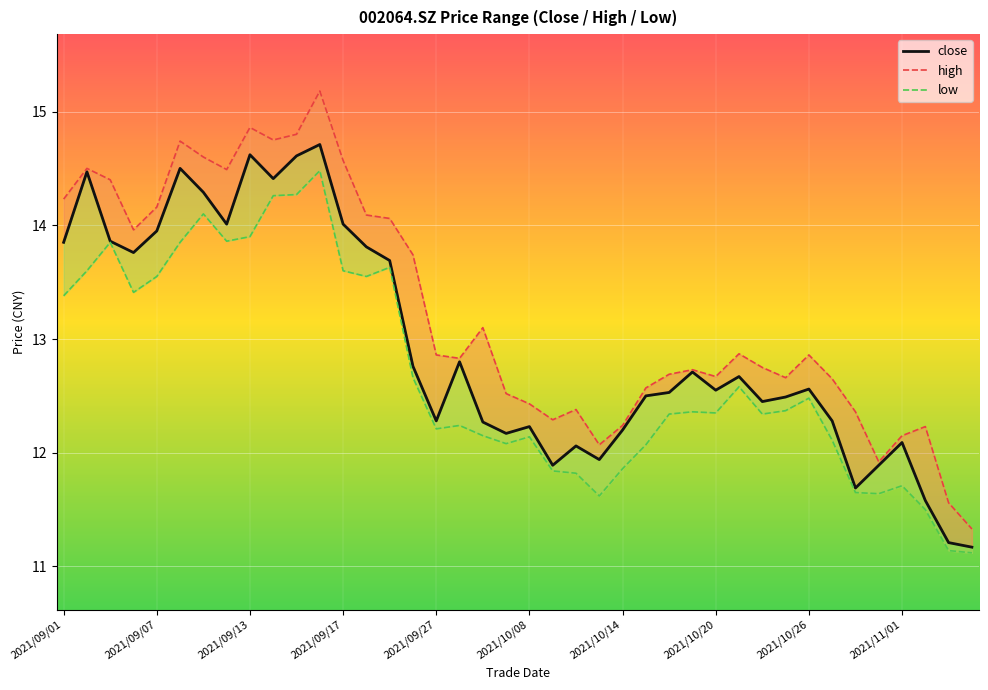

How many values in the high series are below 12?

3